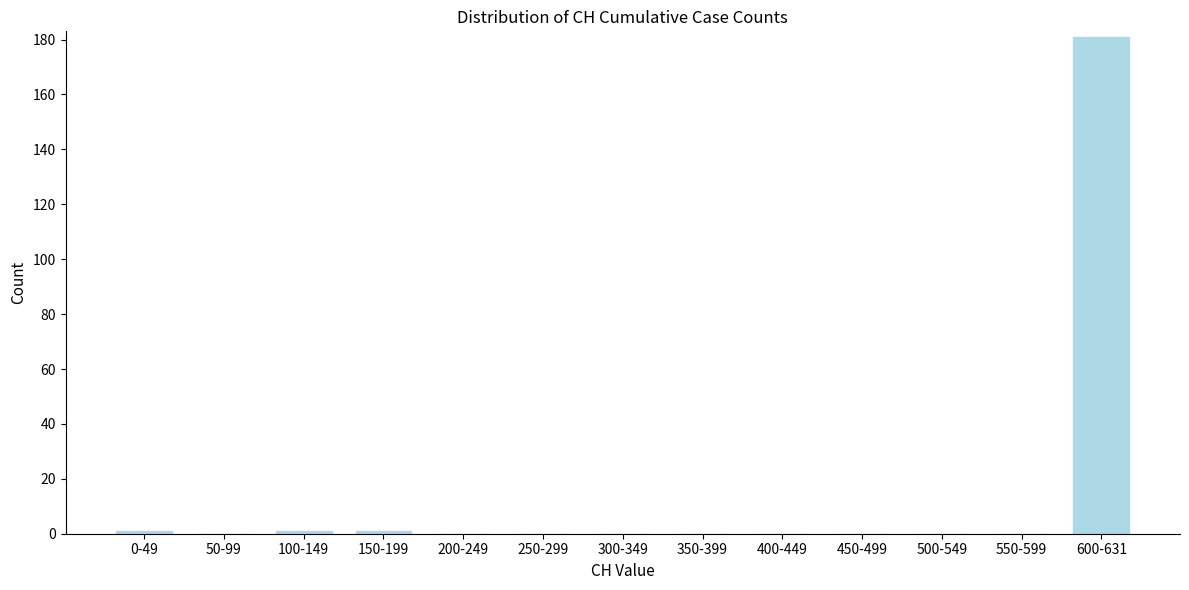

Reading left to right, transcribe all the data shown in this chart.

0-49=1	50-99=0	100-149=1	150-199=1	200-249=0	250-299=0	300-349=0	350-399=0	400-449=0	450-499=0	500-549=0	550-599=0	600-631=181